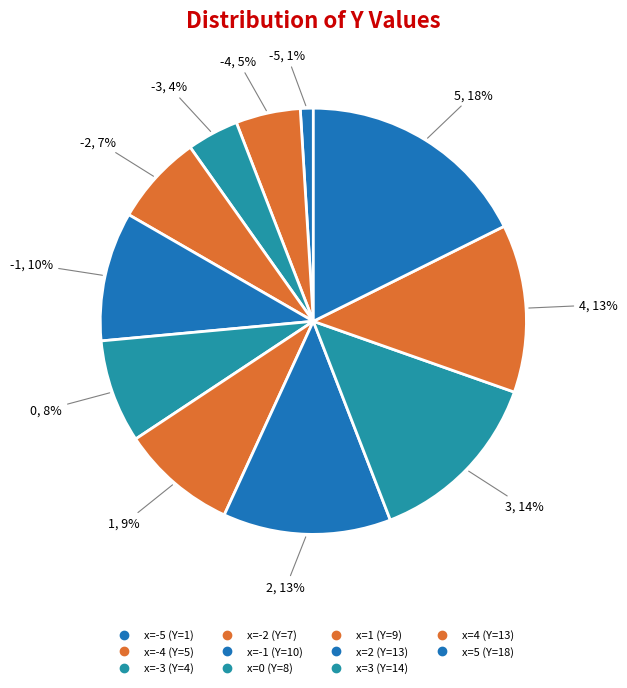

Does any single category account for the majority?

No